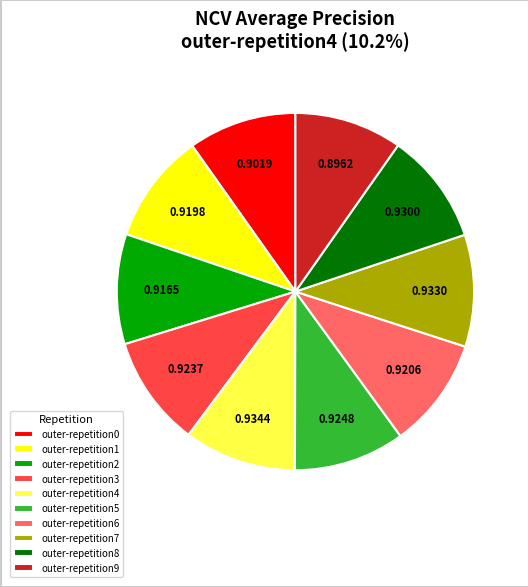

How many slices are in this pie chart?

10